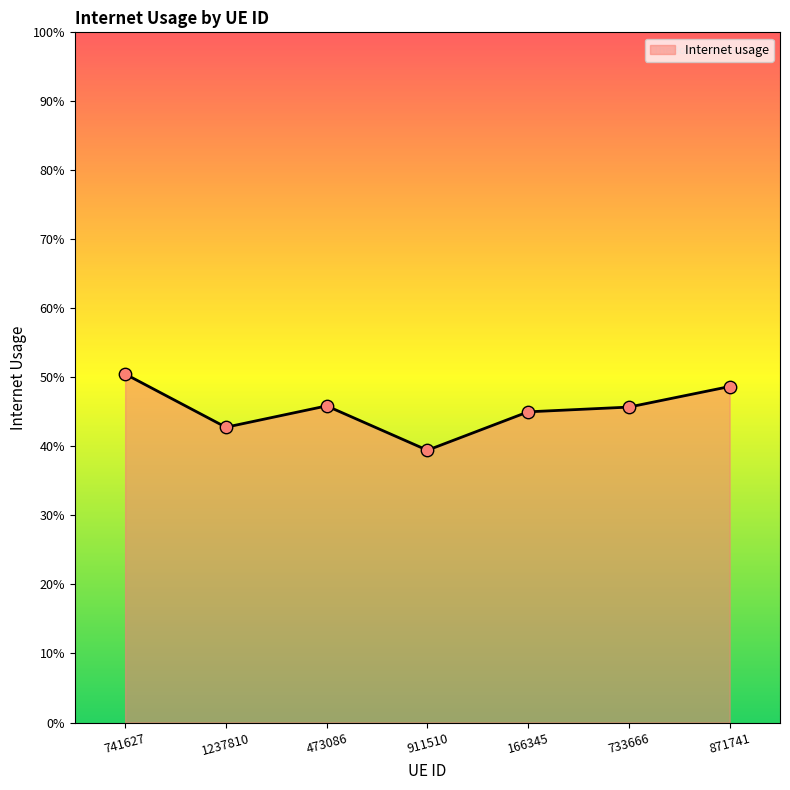

Between 166345 and 741627, which is larger?

741627